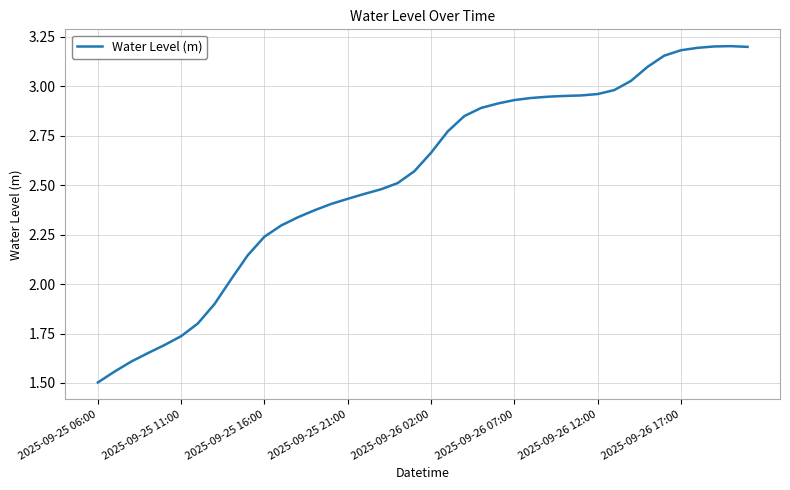

What is the smallest value displayed?

1.5